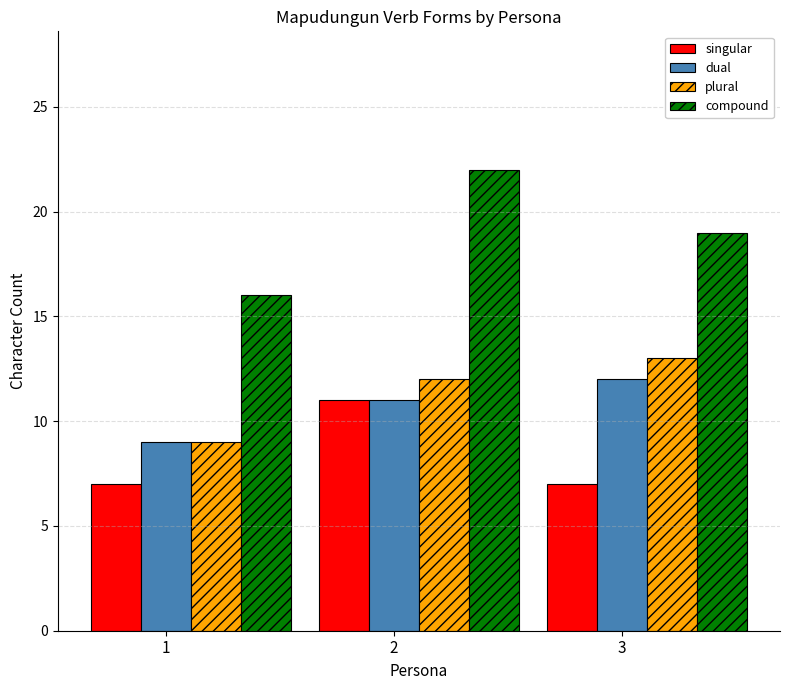

What is the approximate value of compound at 2?

22